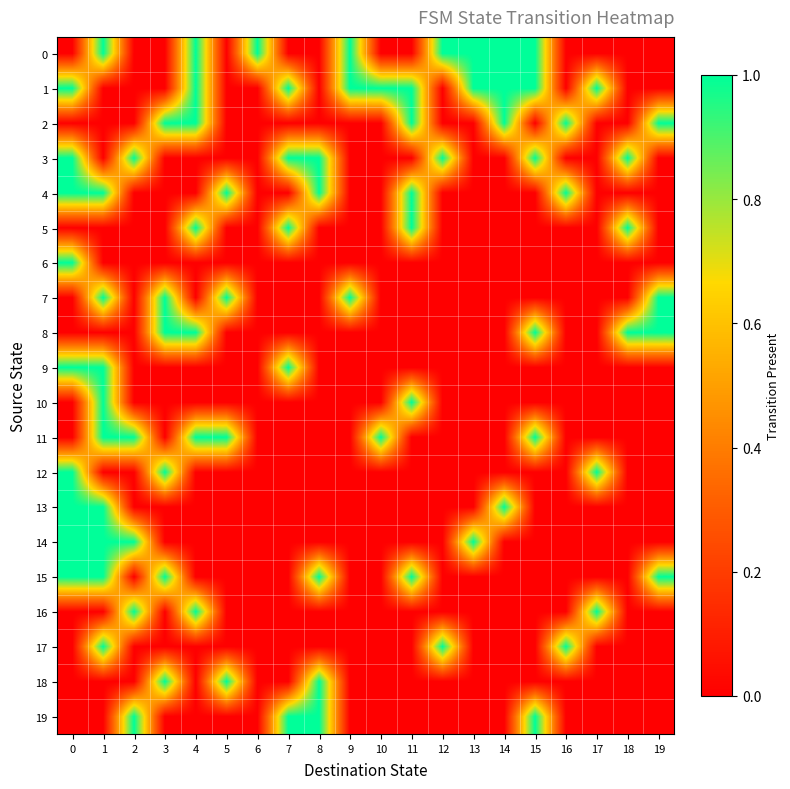

Which has a higher value, 13 or 15?

13